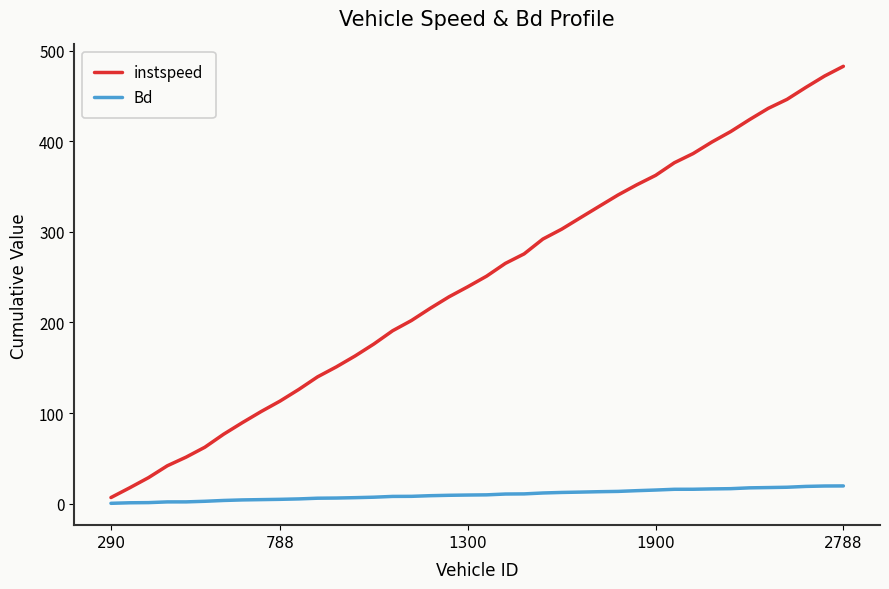

Does the chart have visible grid lines?

No